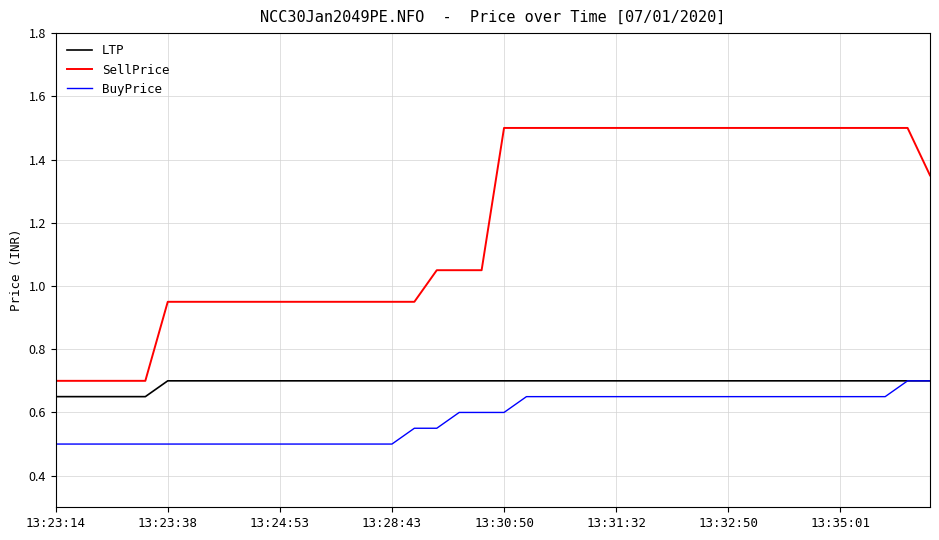

What is the maximum value shown in the chart?

1.5